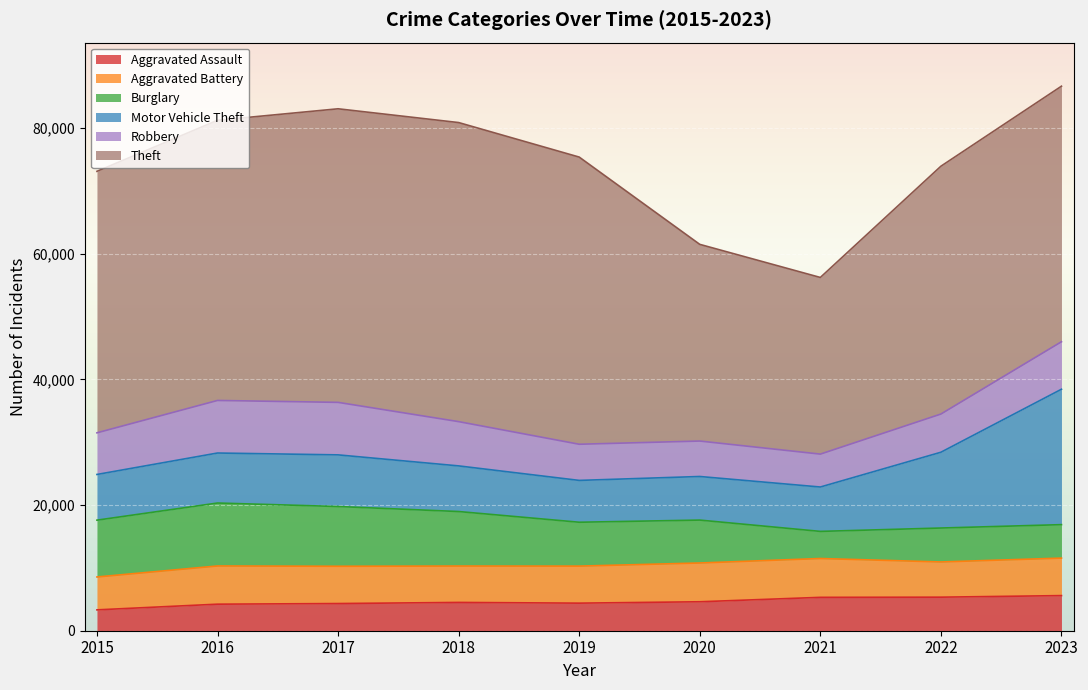

Where is the first local minimum for Robbery?

2021